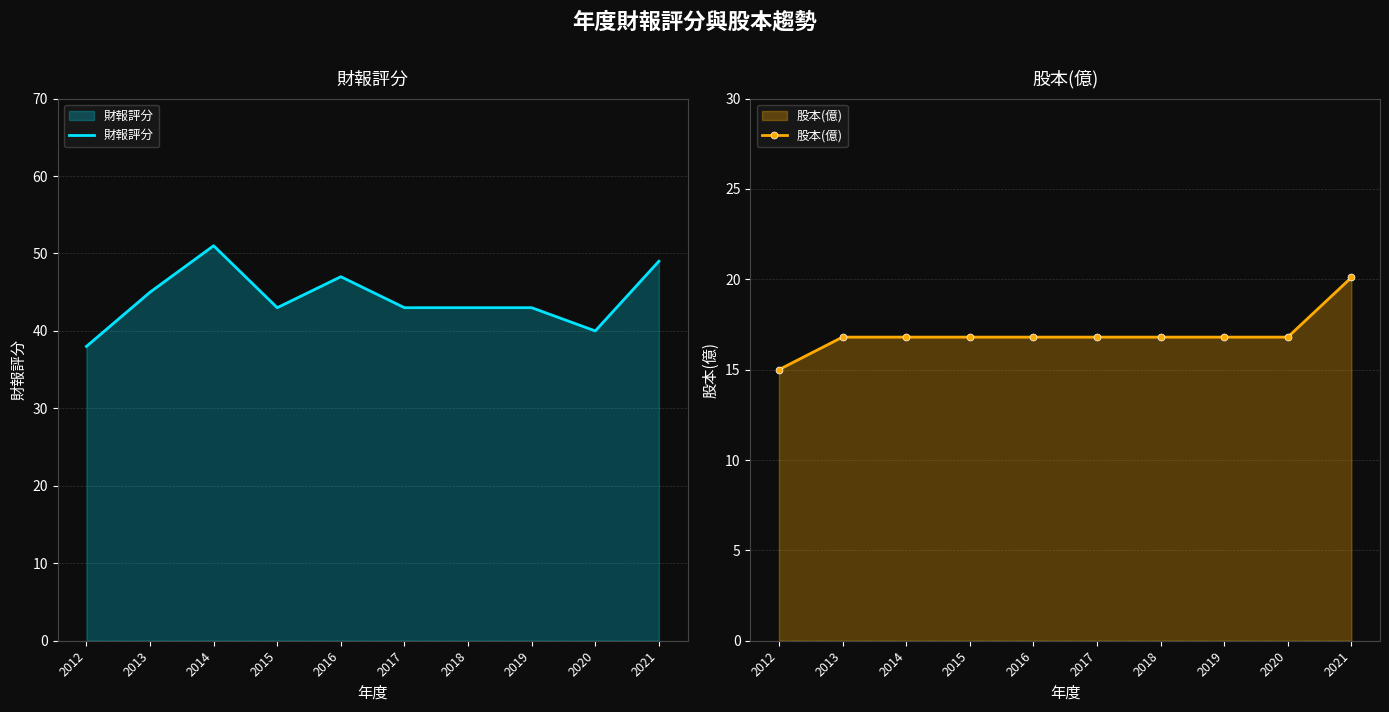

Which has a higher value, 2021 or 2018?

2021